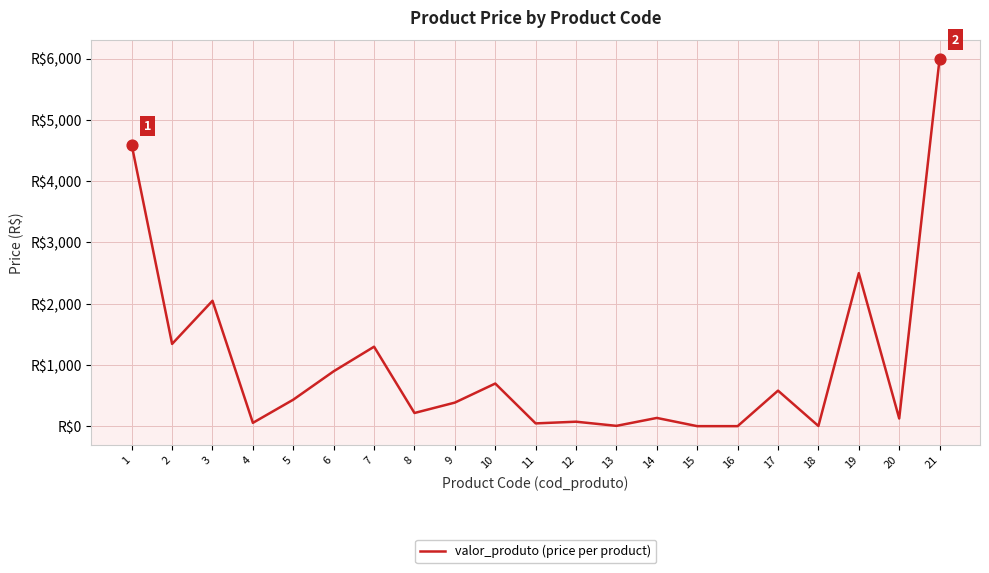

Does the chart have visible grid lines?

Yes